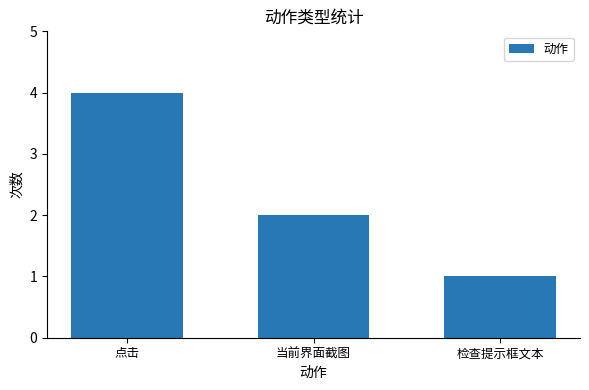

How many values are below 2?

1